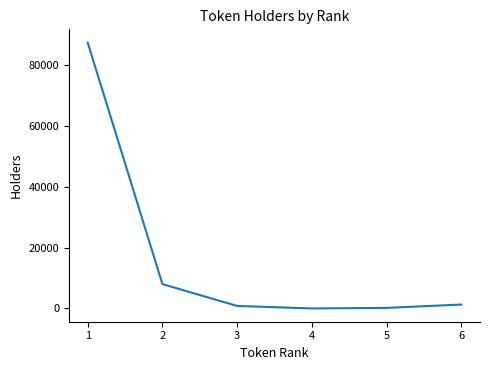

True or false: there are more than 2 points higher than both neighbors.

False